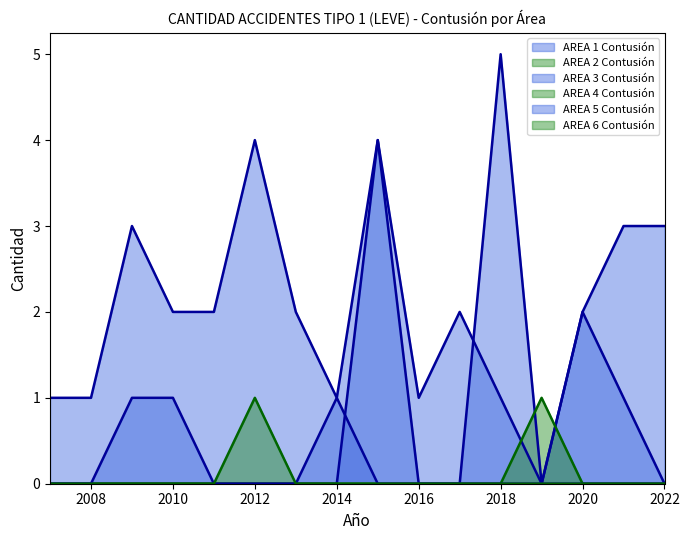

At which label is AREA 5 Contusión closest to 0?

2007